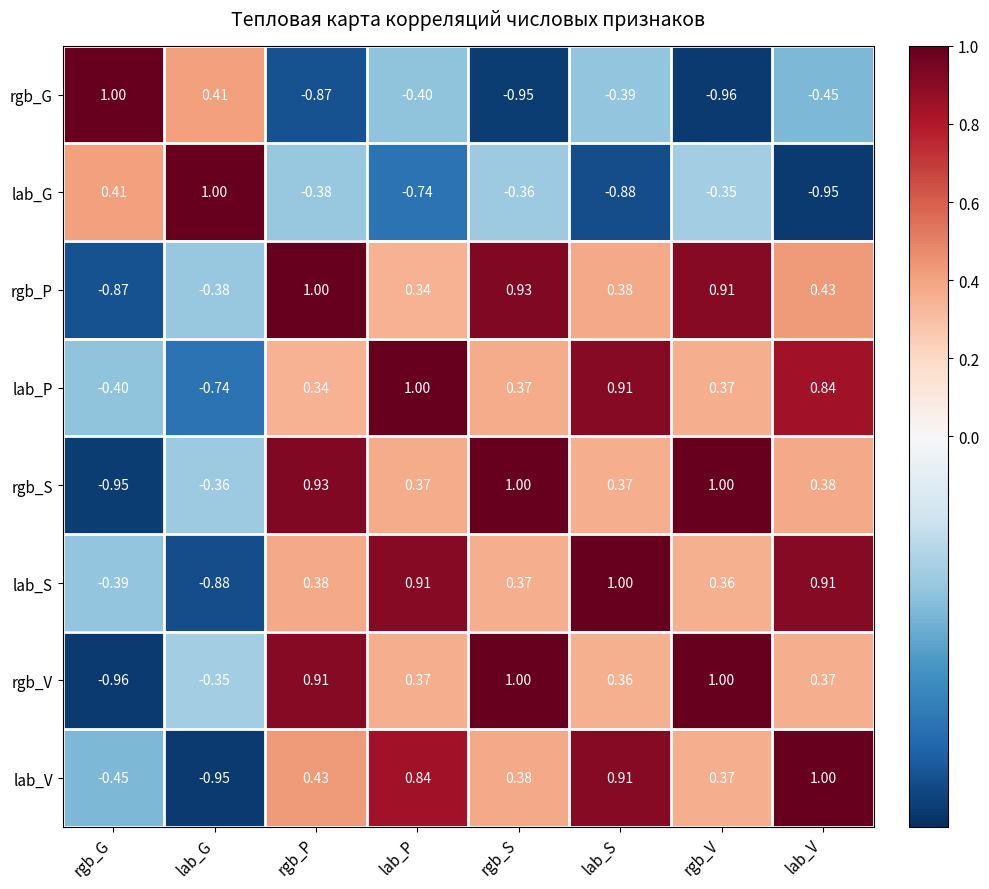

Is the value of rgb_G at rgb_S greater than the value of lab_S at rgb_P?

No